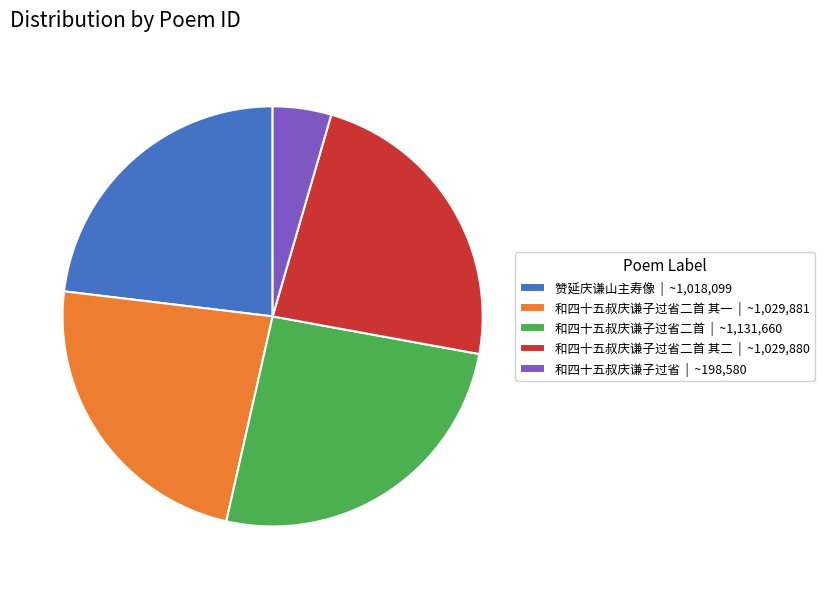

Which category has the smallest portion of the pie?

和四十五叔庆谦子过省 | ~198,580